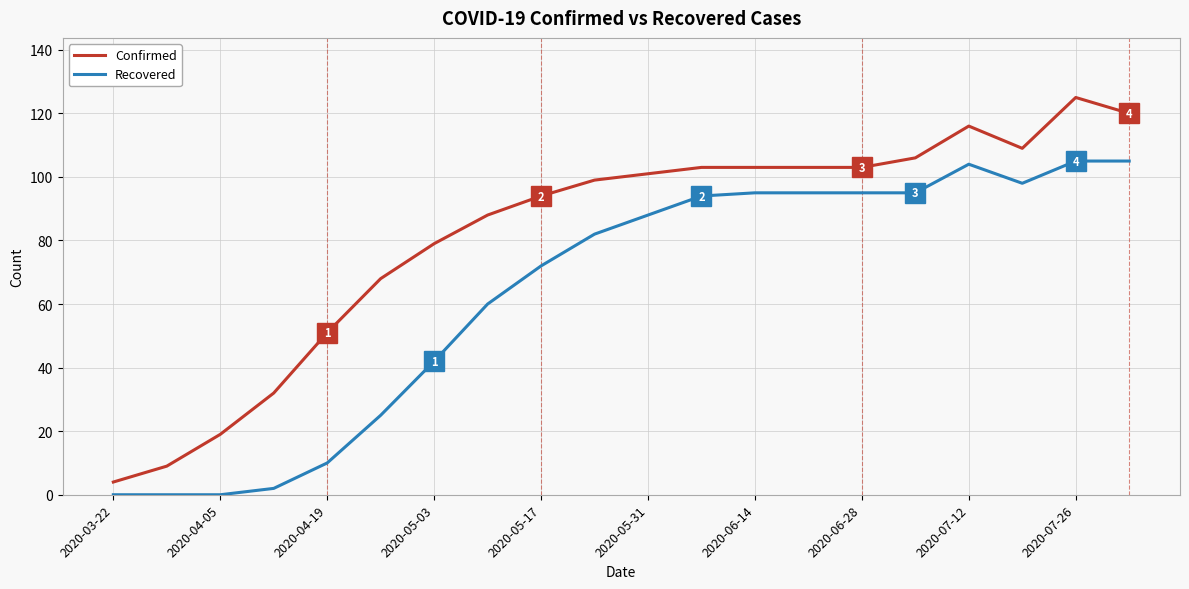

Is this an area chart (filled region under the line)?

No